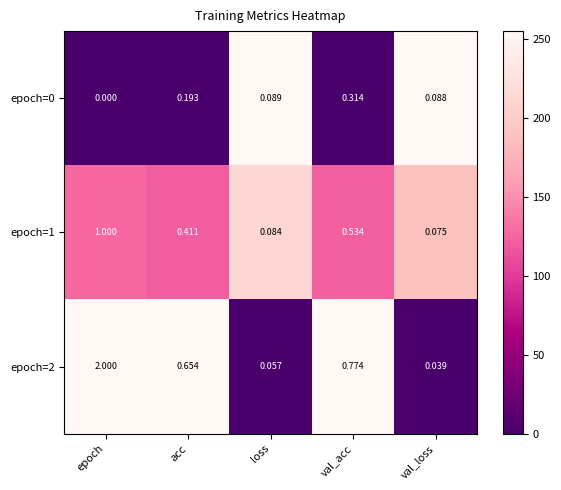

Is the value of epoch=1 at val_loss greater than the value of epoch=2 at val_acc?

No